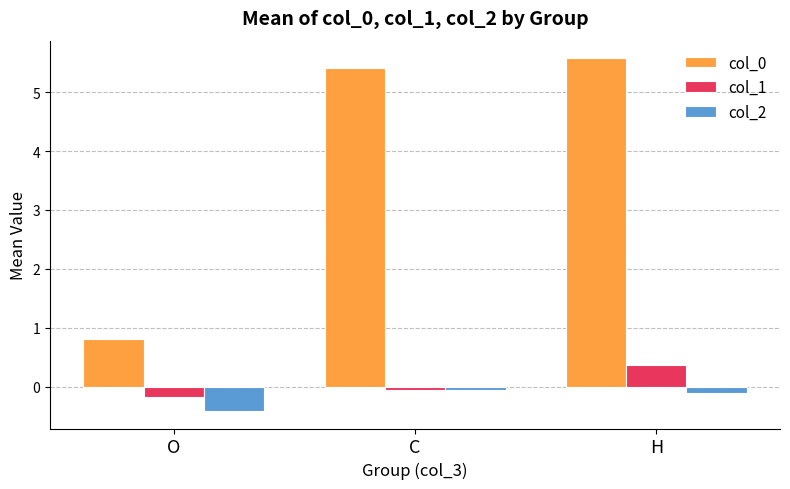

Which series has the largest range (max minus min)?

col_0